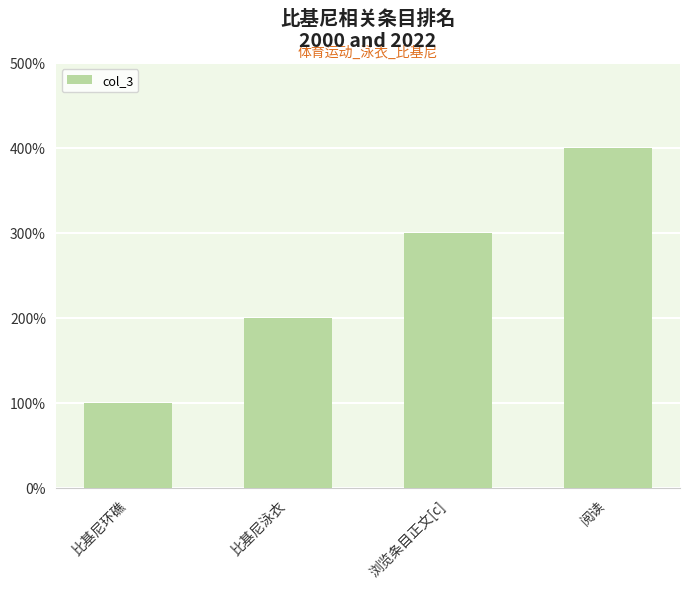

What is the greatest value displayed?

4